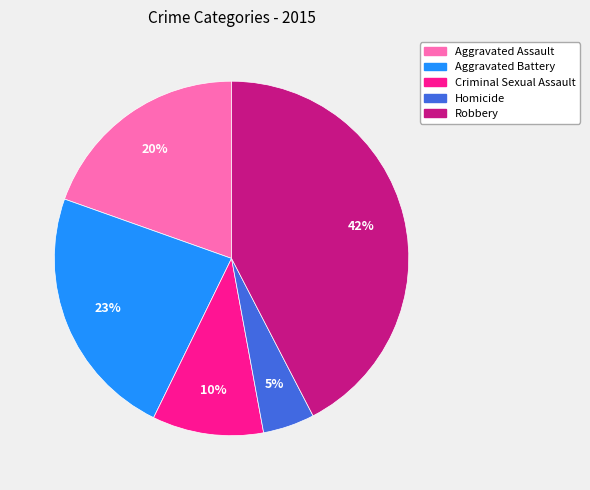

True or false: Homicide accounts for 11% of the total.

False